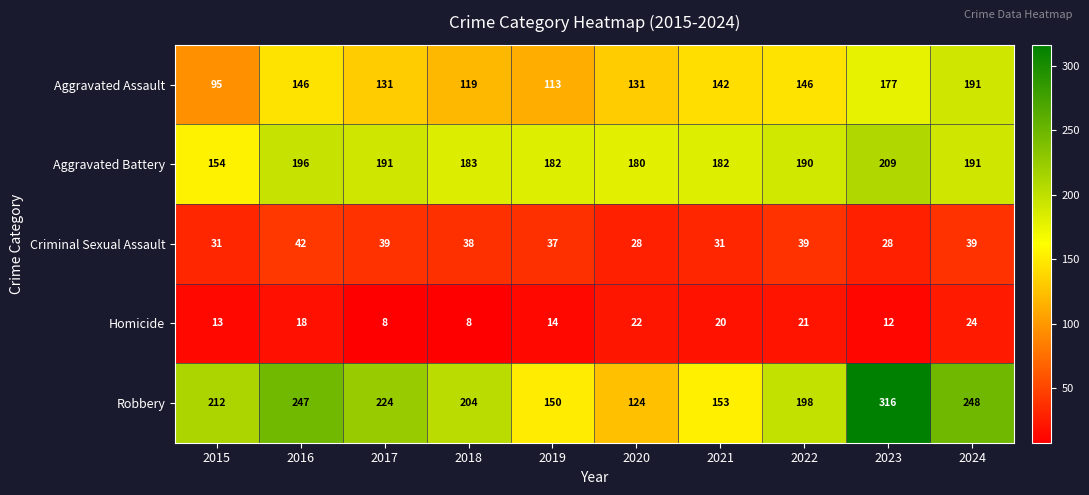

At which category is the sum across all series the highest?

2023